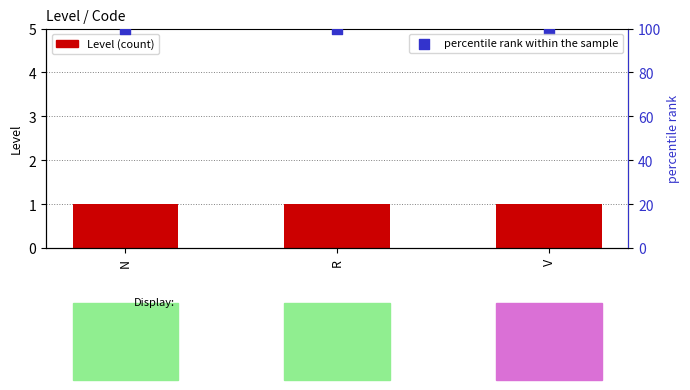

Which series has the largest Y range (max minus min)?

Level